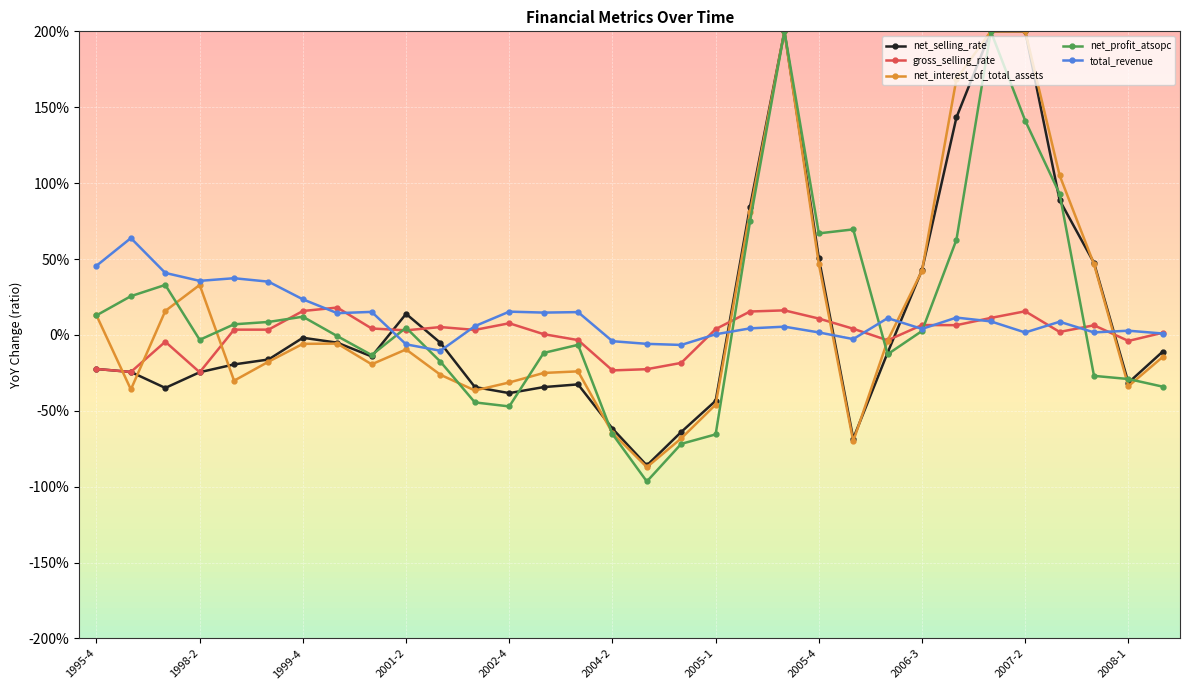

True or false: total_revenue has more than 2 interior local peaks.

True